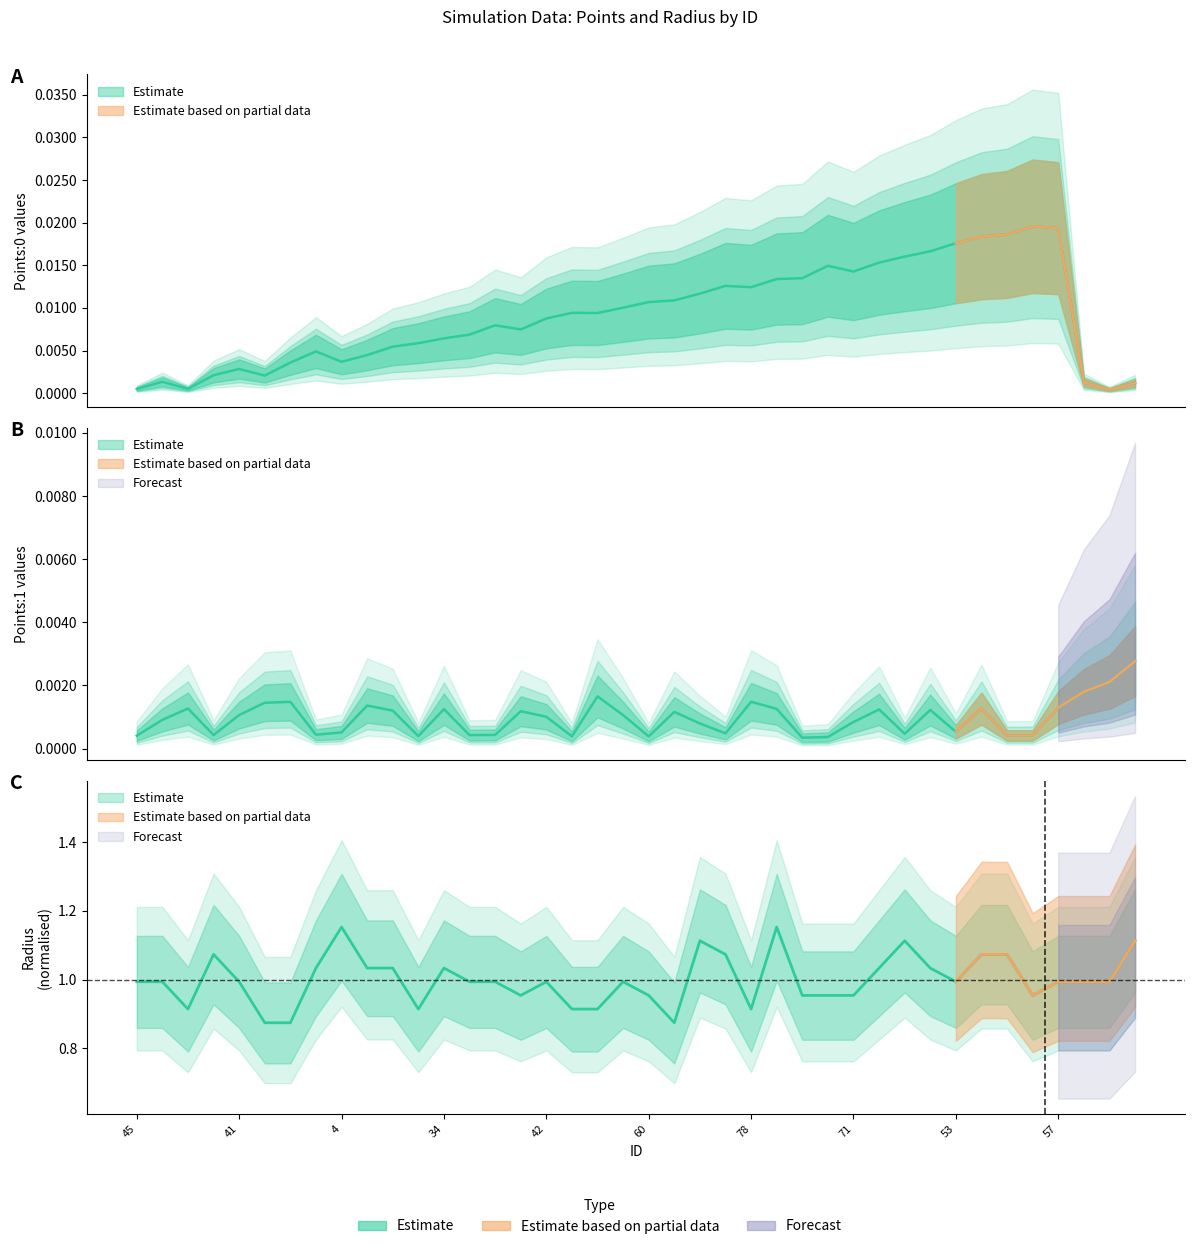

Is it true that radius equals 1.4 at 42?

False